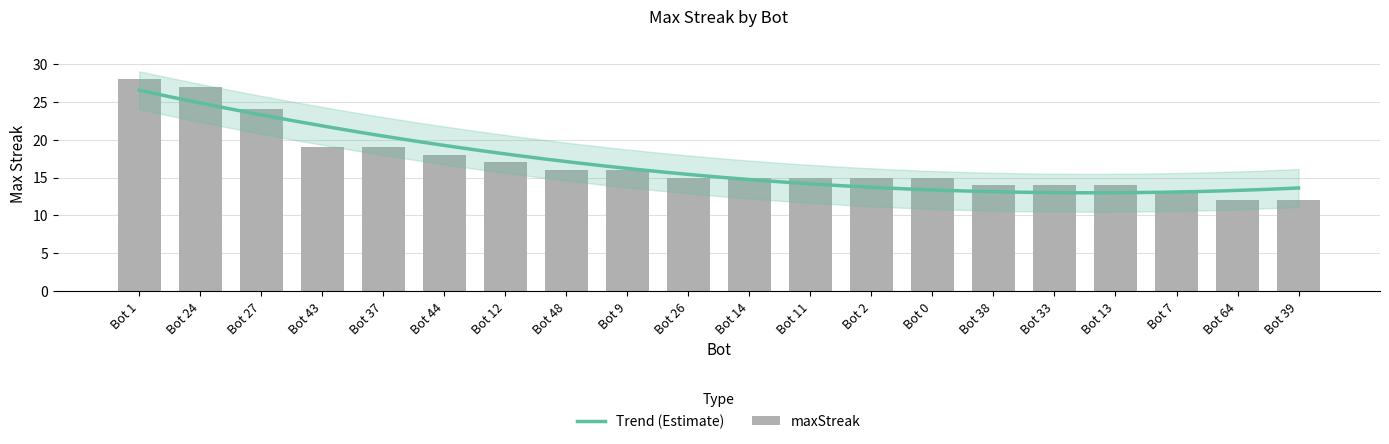

What is the difference between the maximum and minimum values?

16